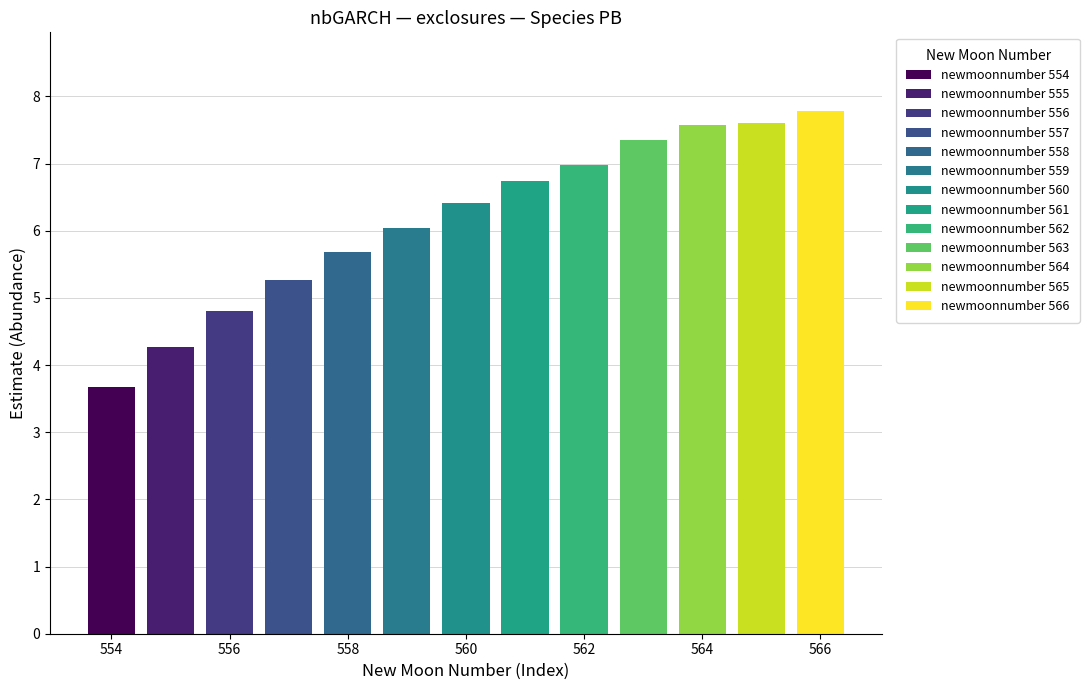

How many values are below 6?

5